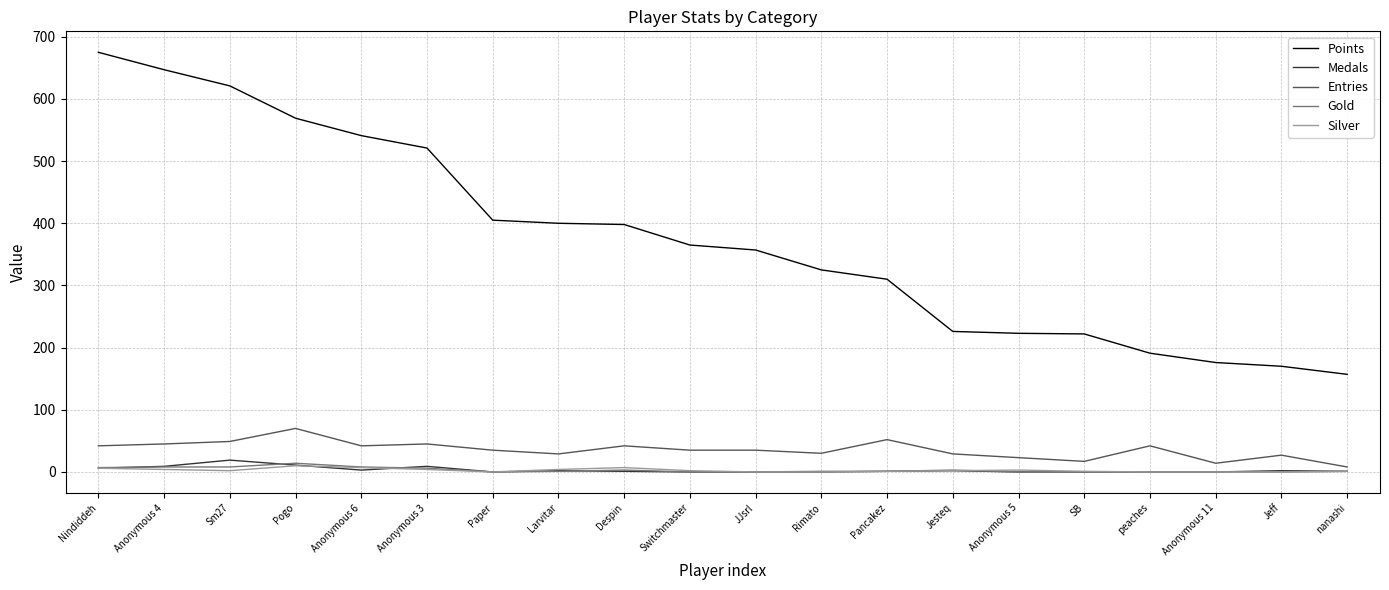

The Gold series shows 0 at SB. True or false?

True